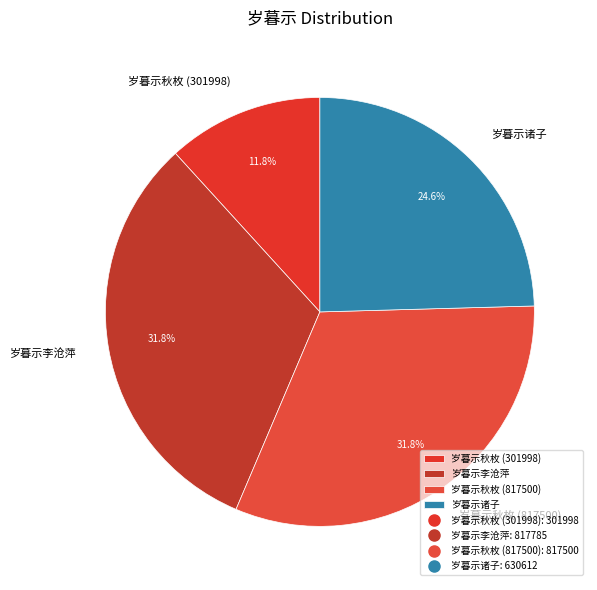

Do 岁暮示秋枚 (301998) and 岁暮示秋枚 (817500) together represent more than half of the pie?

No